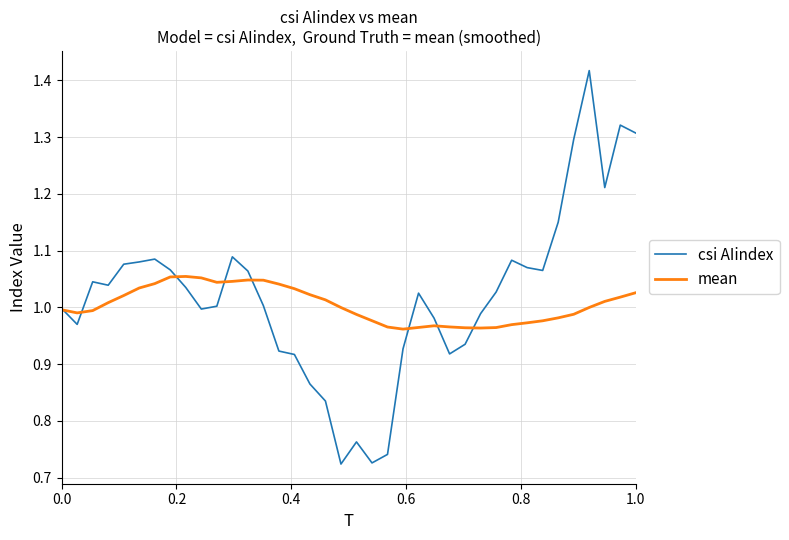

How many lines are shown in the chart?

2